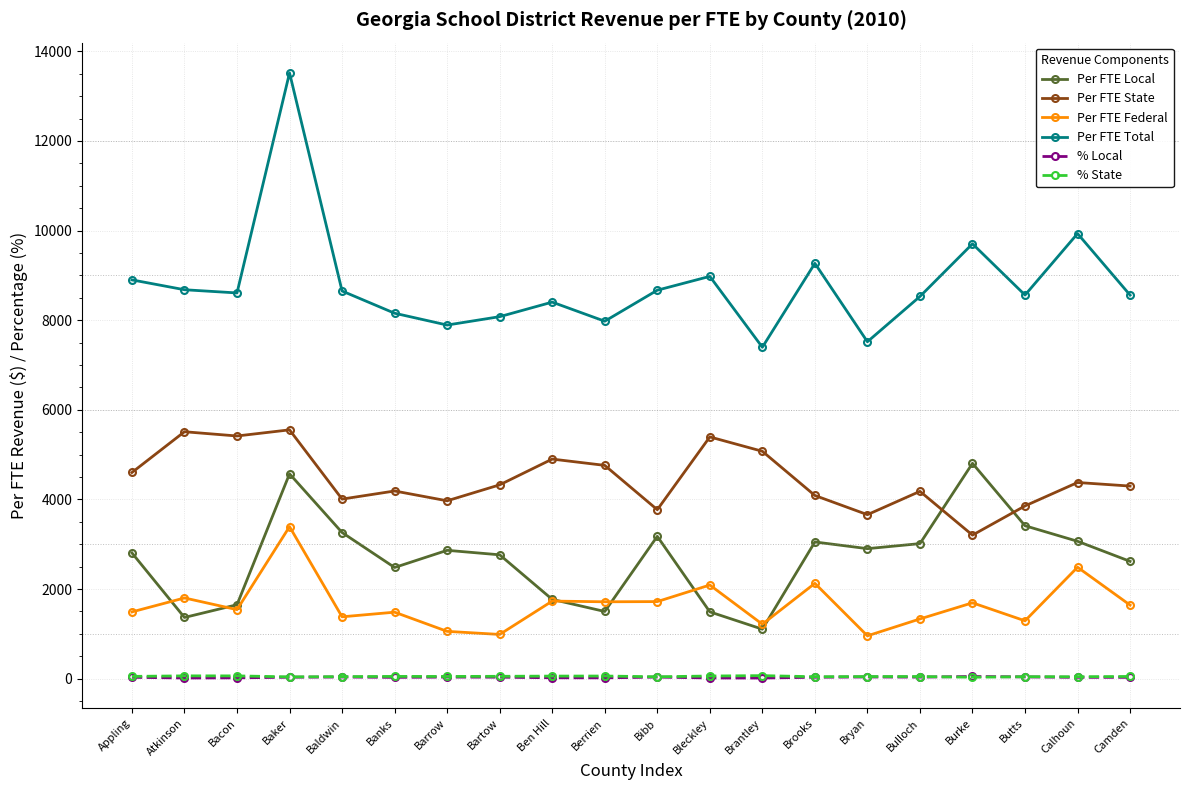

How many series are shown in this chart?

6